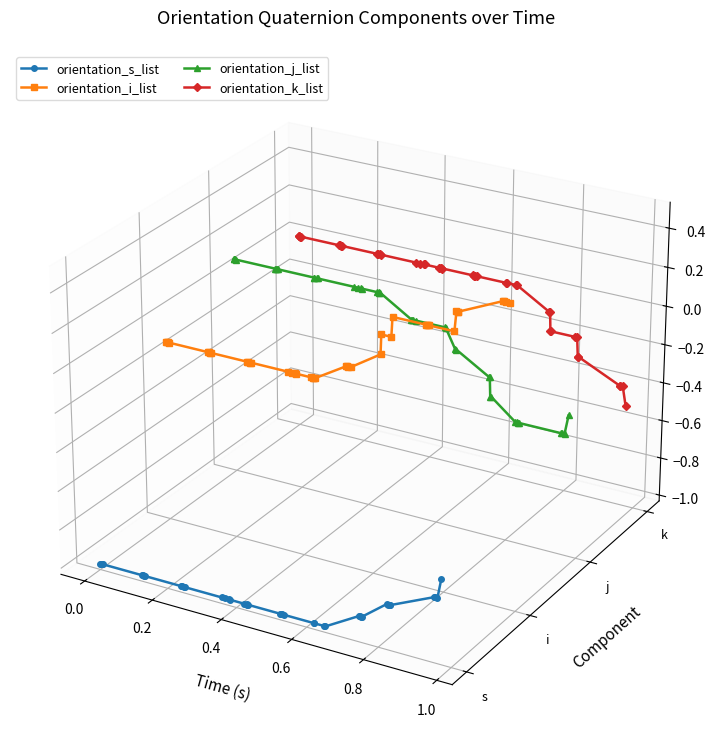

True or false: orientation_s_list has a value of -0.0 at 35.

False